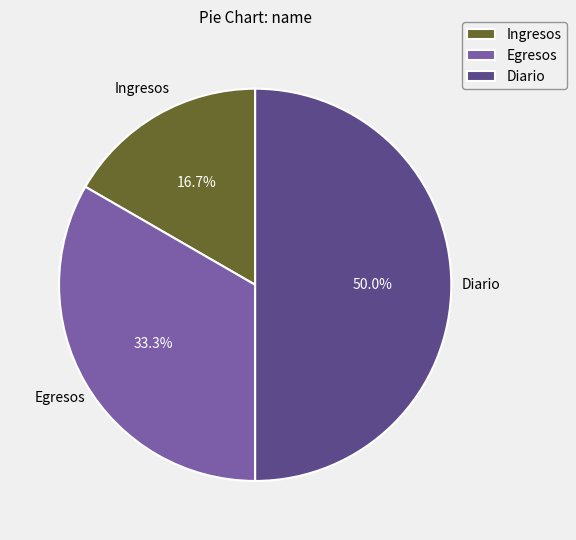

Which category has the biggest portion of the pie?

Diario